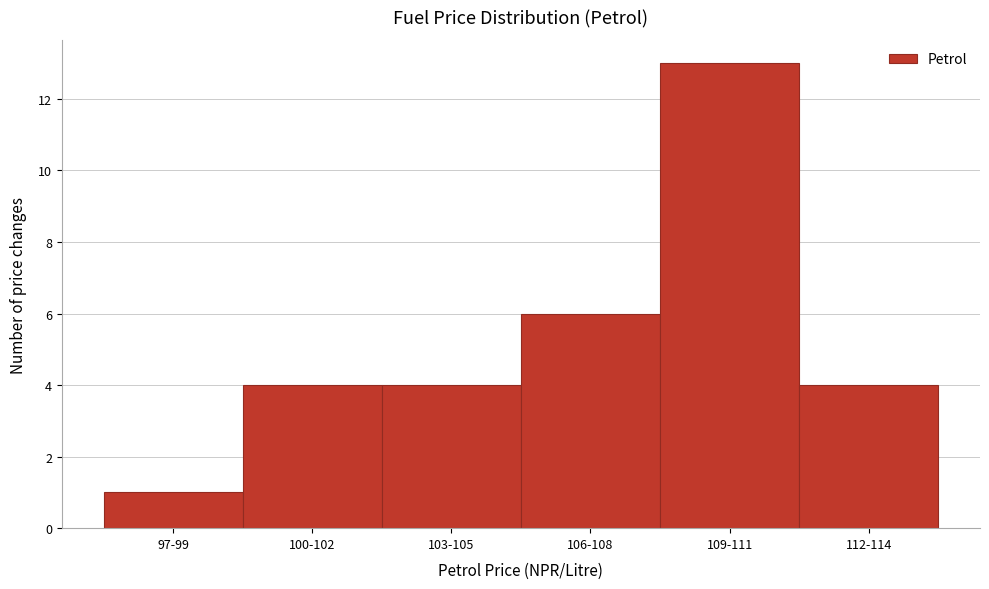

Reading left to right, what are all the values shown in this chart?

97-99=1	100-102=4	103-105=4	106-108=6	109-111=13	112-114=4